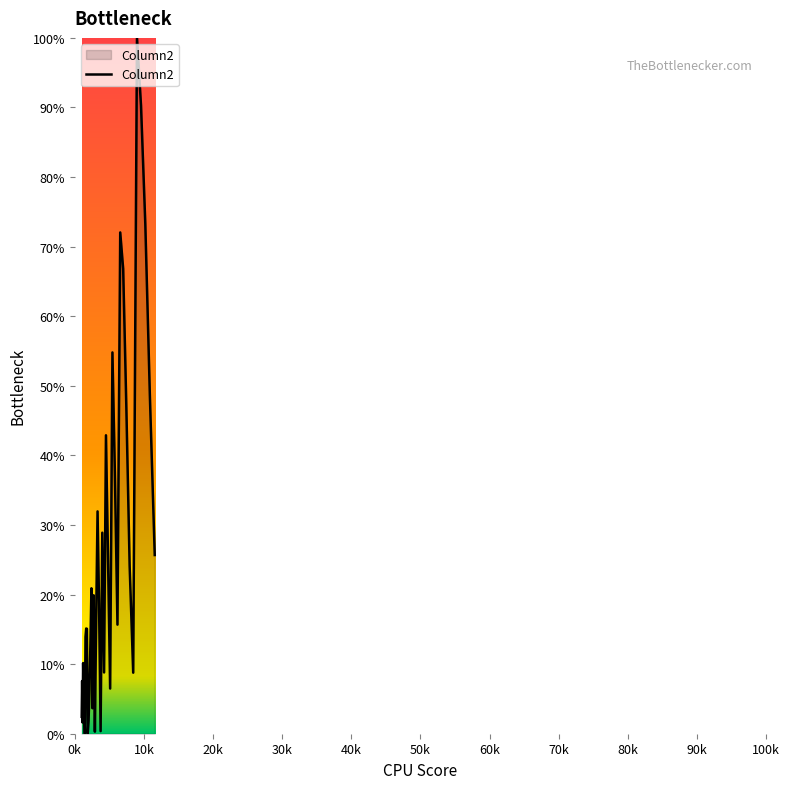

What is the difference between the maximum and minimum values?

100.0